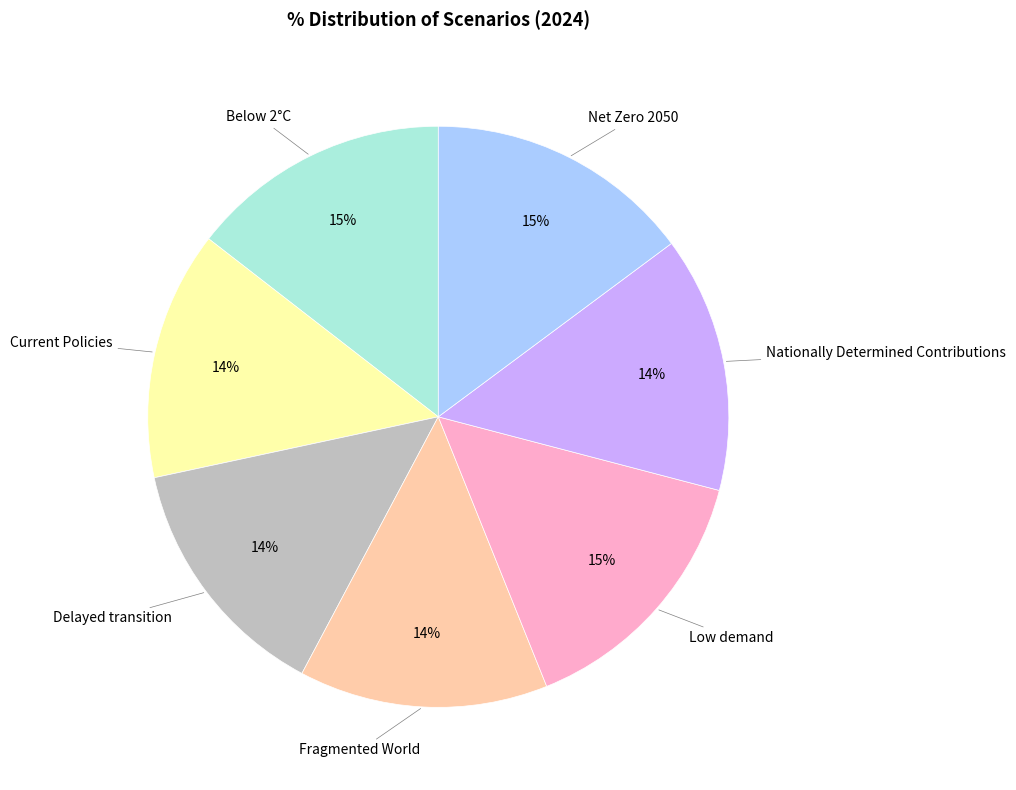

Does Delayed transition represent more than half of the total?

No